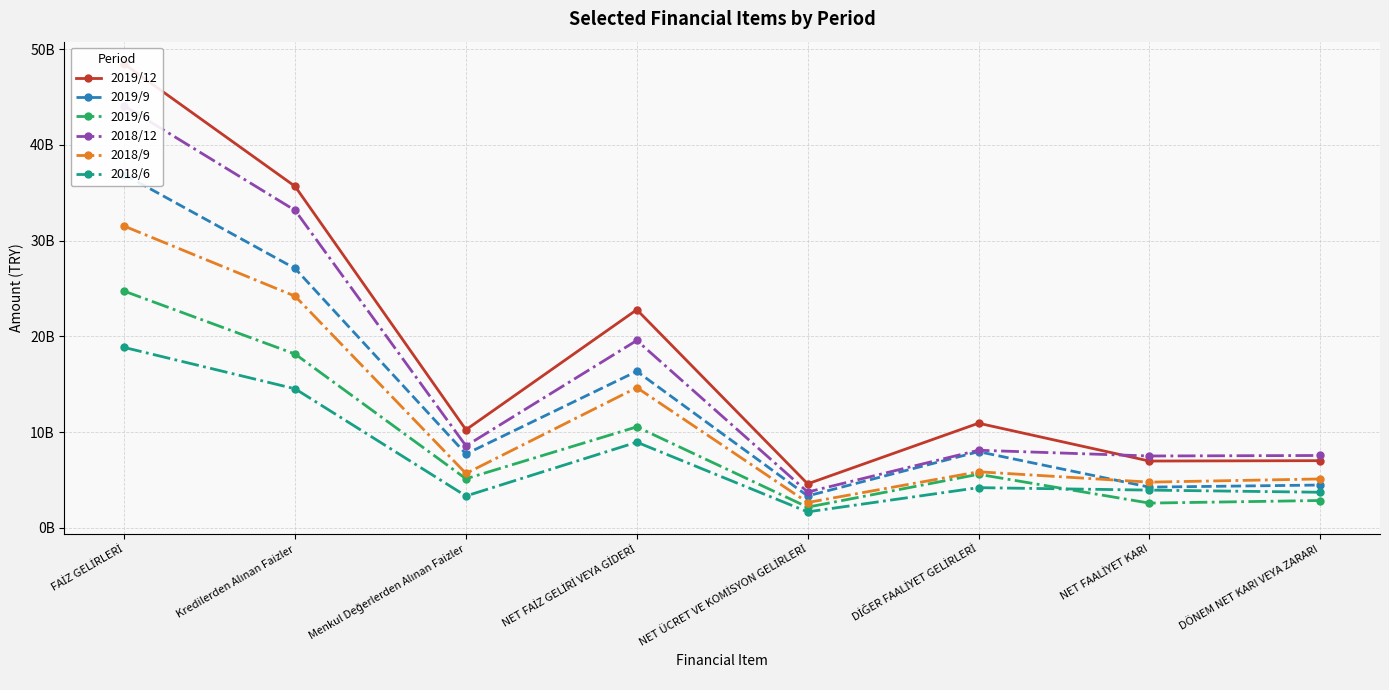

Reading left to right, transcribe all the data shown in this chart.

2019/12: 48453830000	35676426000	10259795000	22799078000	4611770000	10942888000	6991441000	7031631000
2019/9: 36915668000	27102454000	7732099000	16363152000	3347383000	7971962000	4267886000	4486280000
2019/6: 24733908000	18166999000	5142300000	10561380000	2176675000	5609263000	2599433000	2870636000
2018/12: 44078656000	33172163000	8573477000	19586272000	3756035000	8120963000	7520260000	7571384000
2018/9: 31527685000	24209527000	5693074000	14661957000	2659575000	5870973000	4788698000	5121354000
2018/6: 18855251000	14534830000	3340852000	8962064000	1684160000	4212944000	3956671000	3731566000